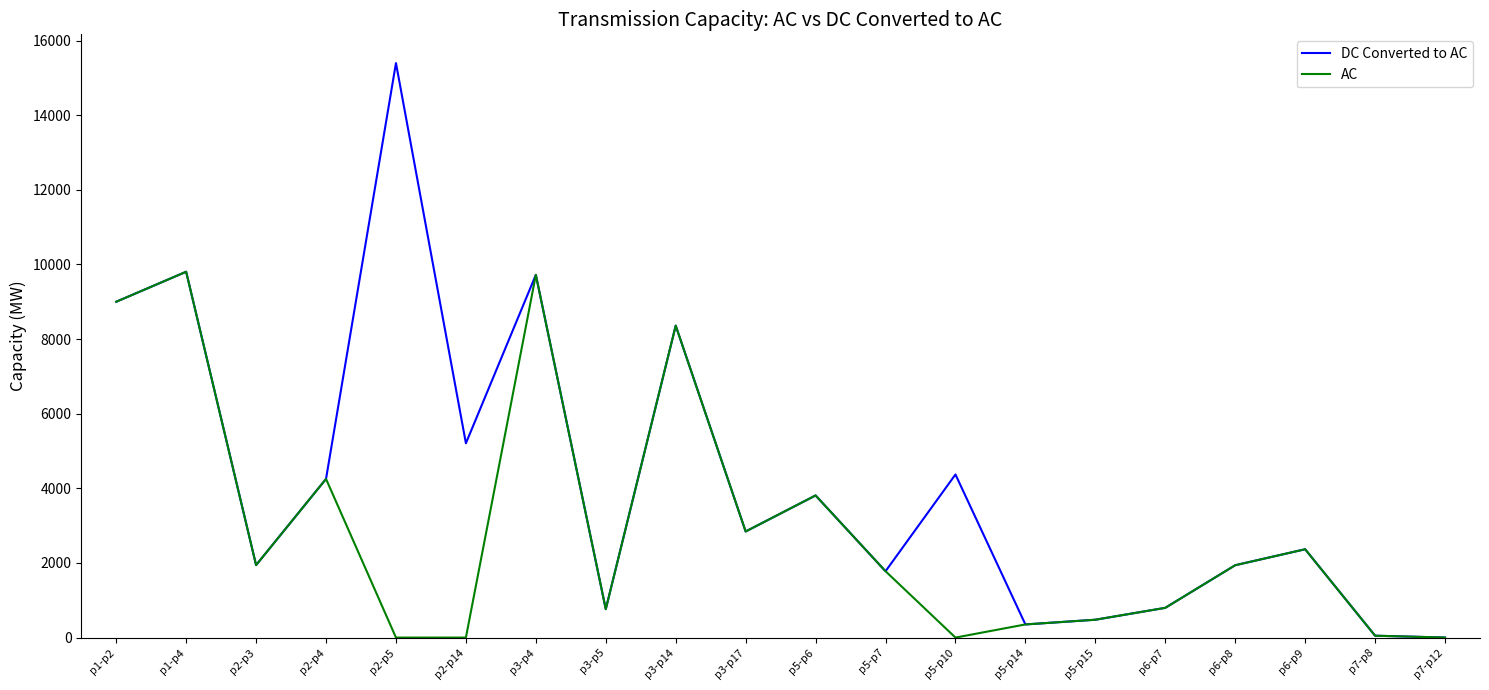

Rank the series by their average value, from highest to lowest.

DC Converted to AC, AC